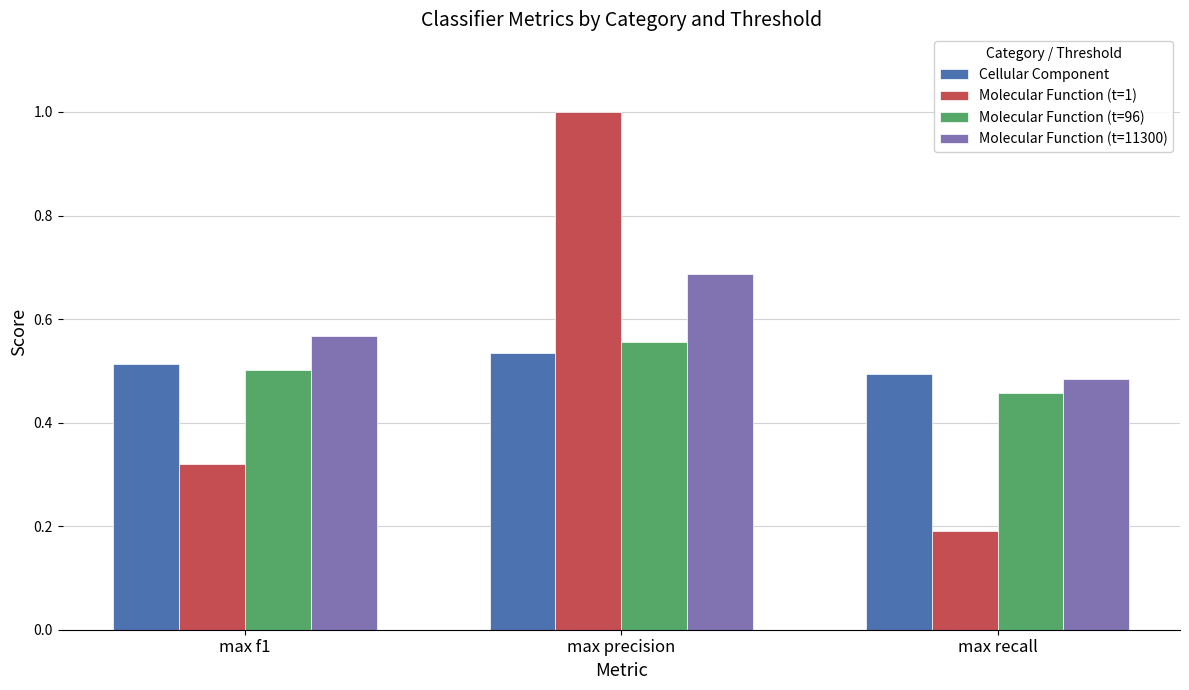

At how many categories does at least one series exceed 0?

3